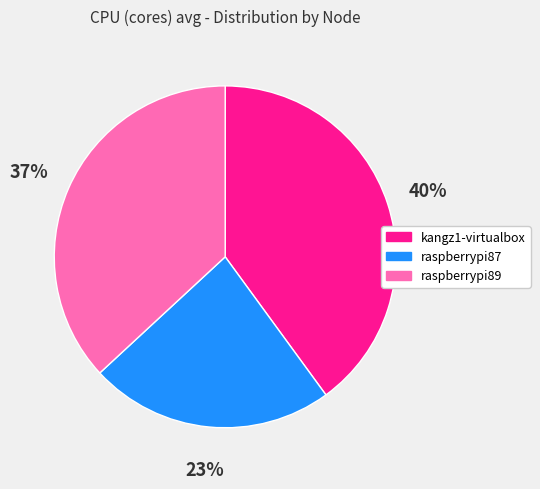

Which has a higher value, raspberrypi87 or kangz1-virtualbox?

kangz1-virtualbox